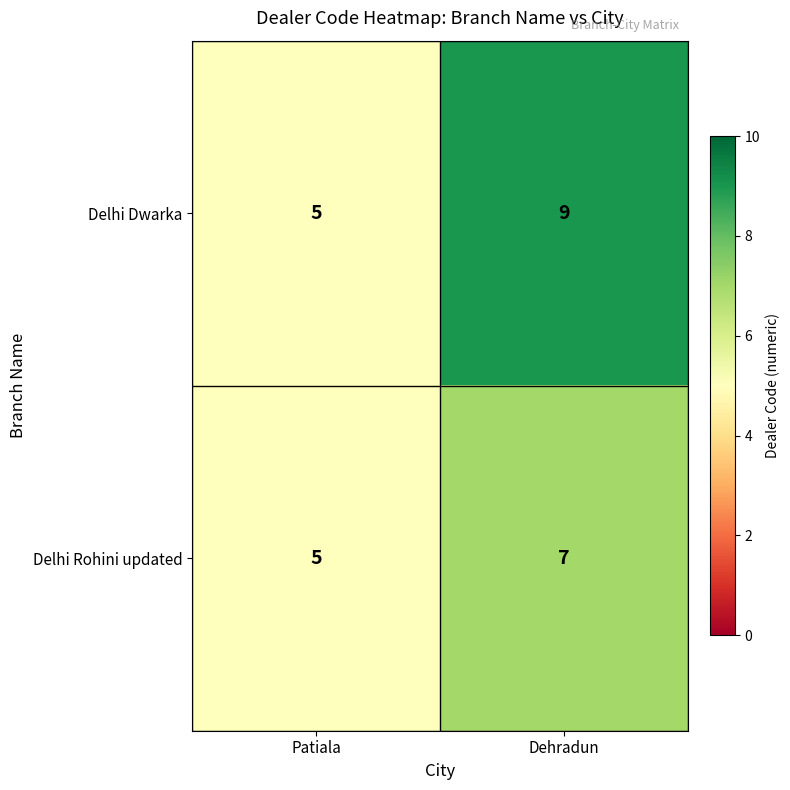

At which category is the sum across all series the highest?

Dehradun